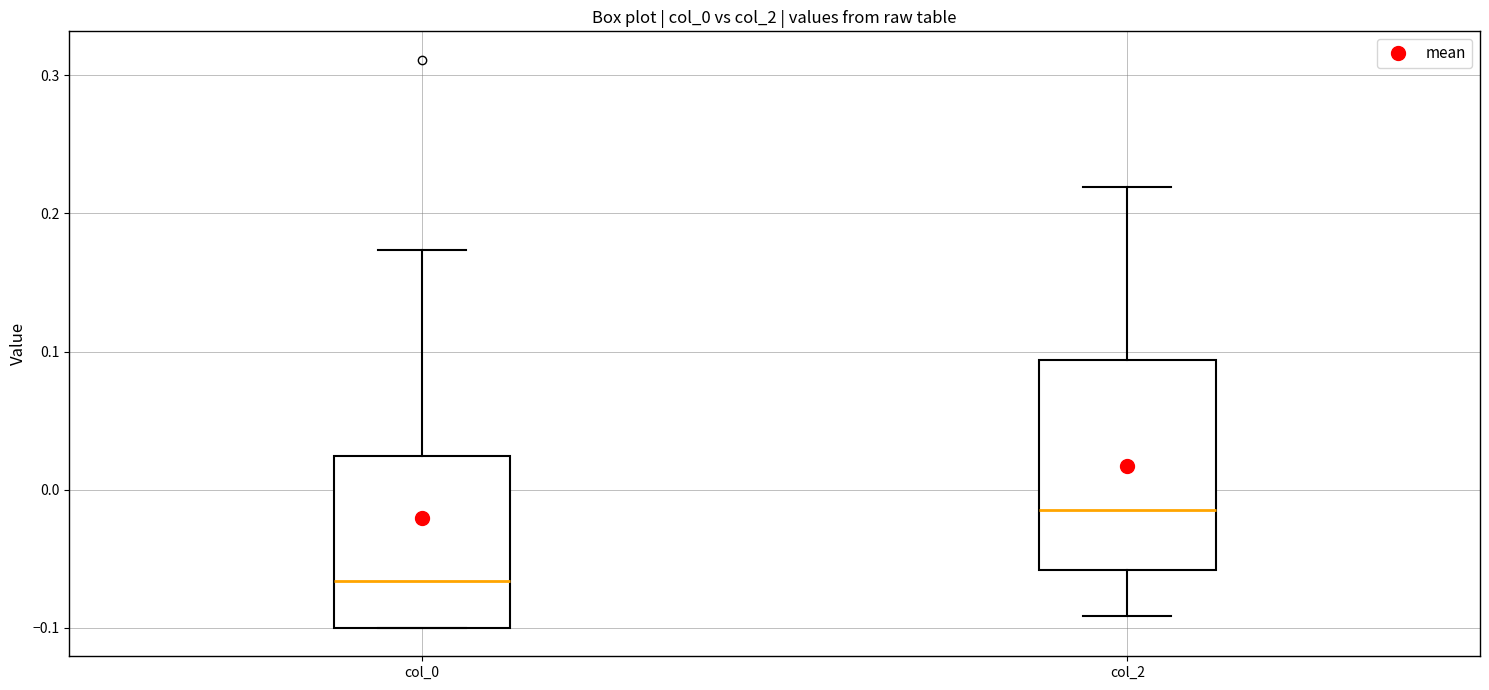

Which box's median line is the highest?

col_2